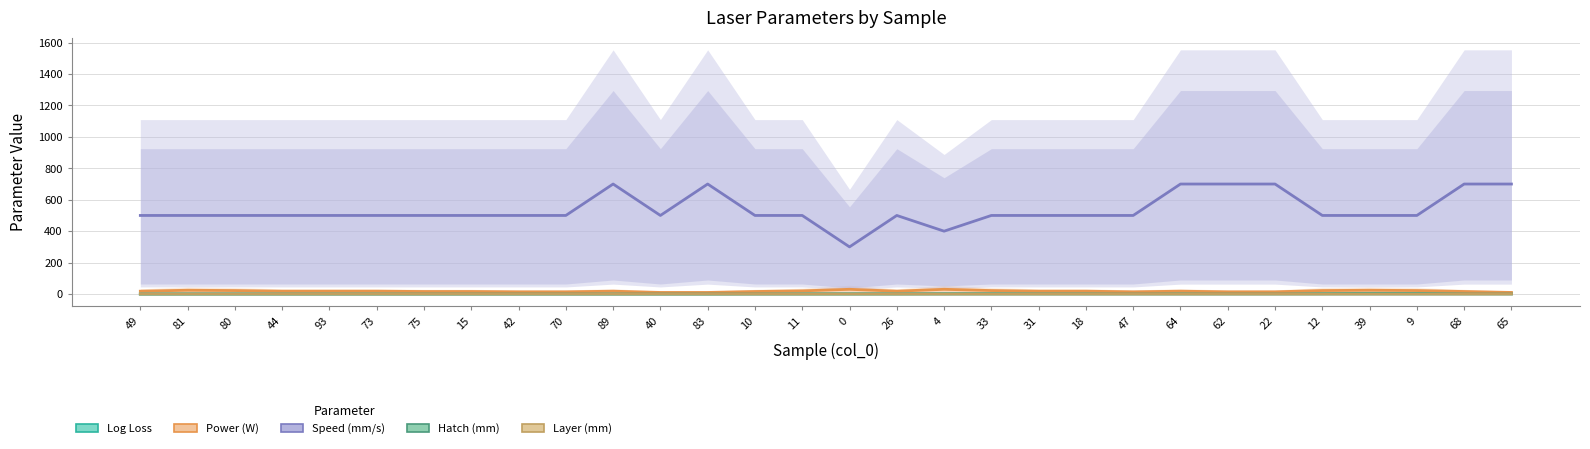

Where does the Log Loss series first go above 1?

10